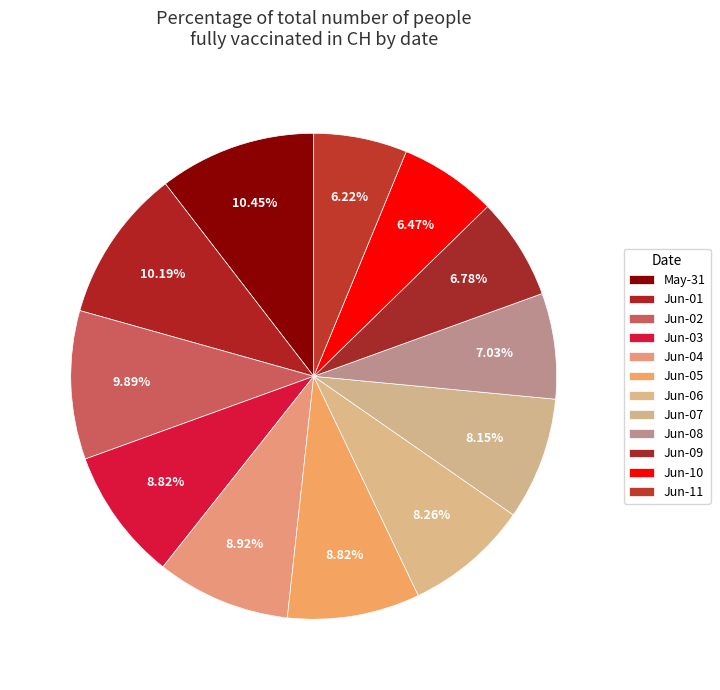

Which slice is the largest?

2020-05-31